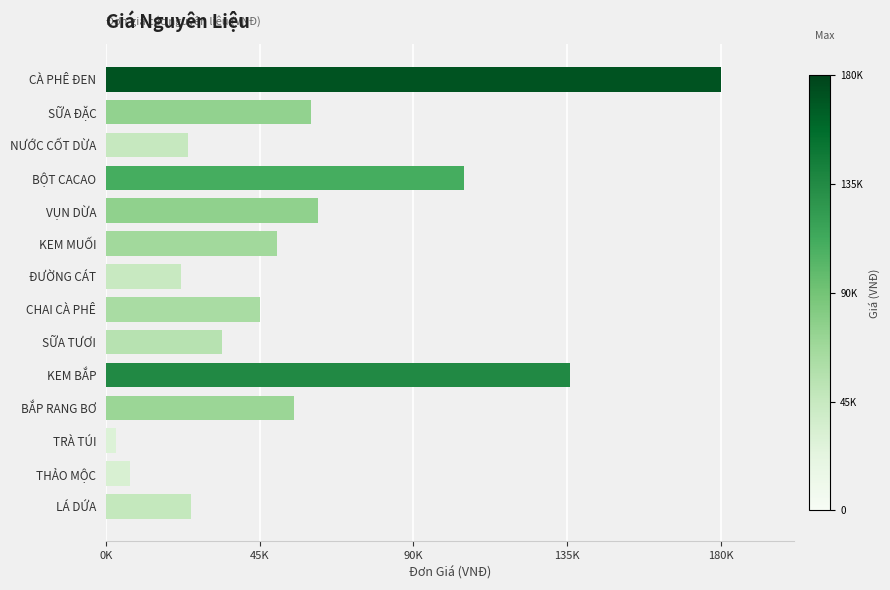

Does the chart contain any negative values?

No